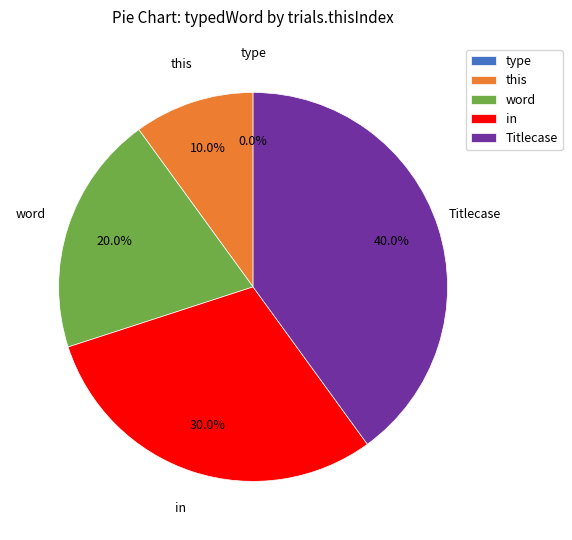

How many segments does this pie chart have?

5